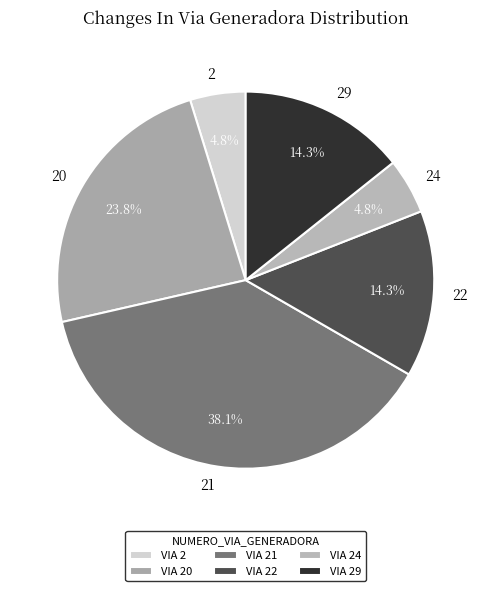

Combined, do 20 and 29 account for over 50%?

No